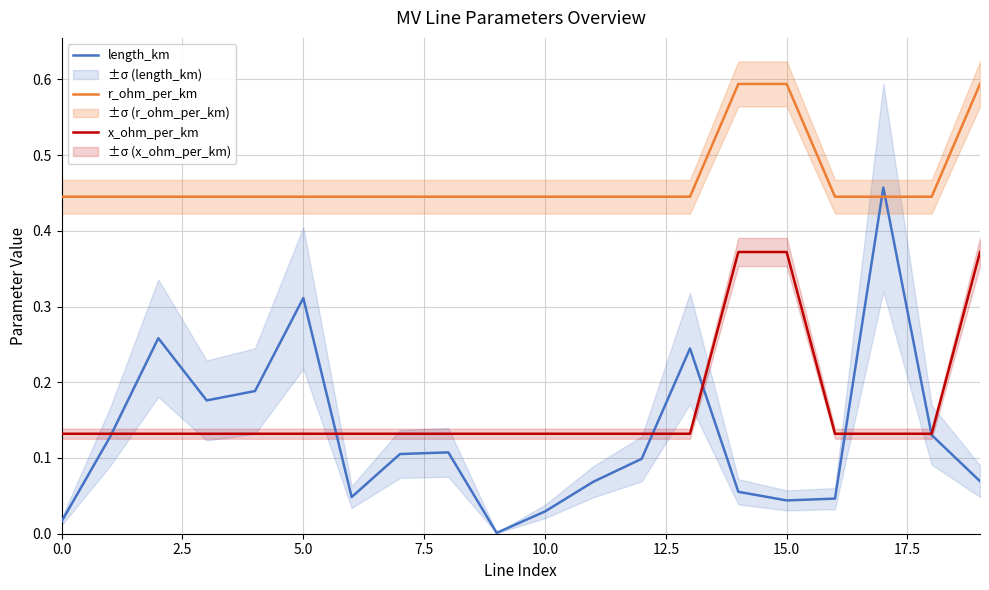

True or false: x_ohm_per_km and r_ohm_per_km intersect in this chart.

False